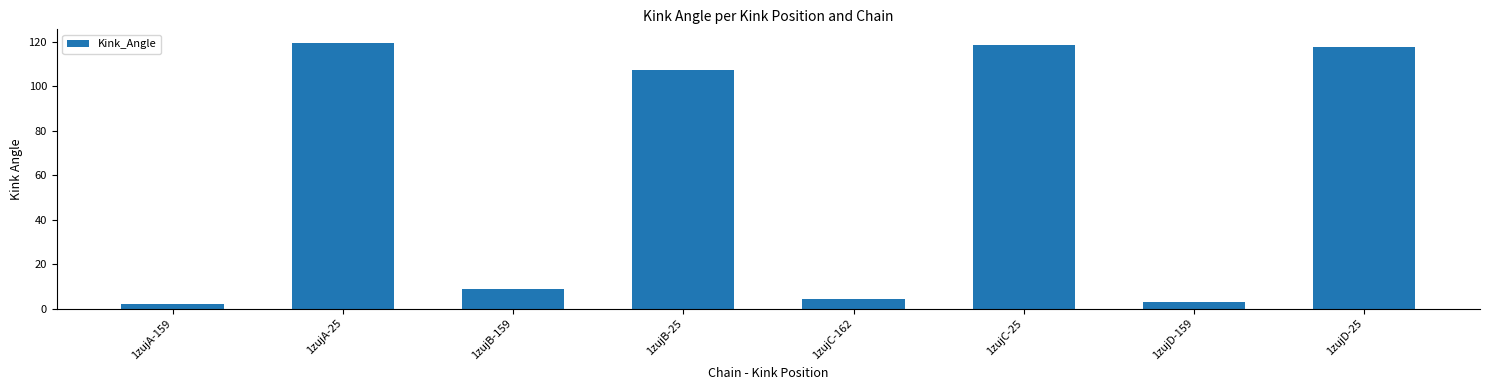

Which has a higher value, 1zujC-162 or 1zujD-25?

1zujD-25